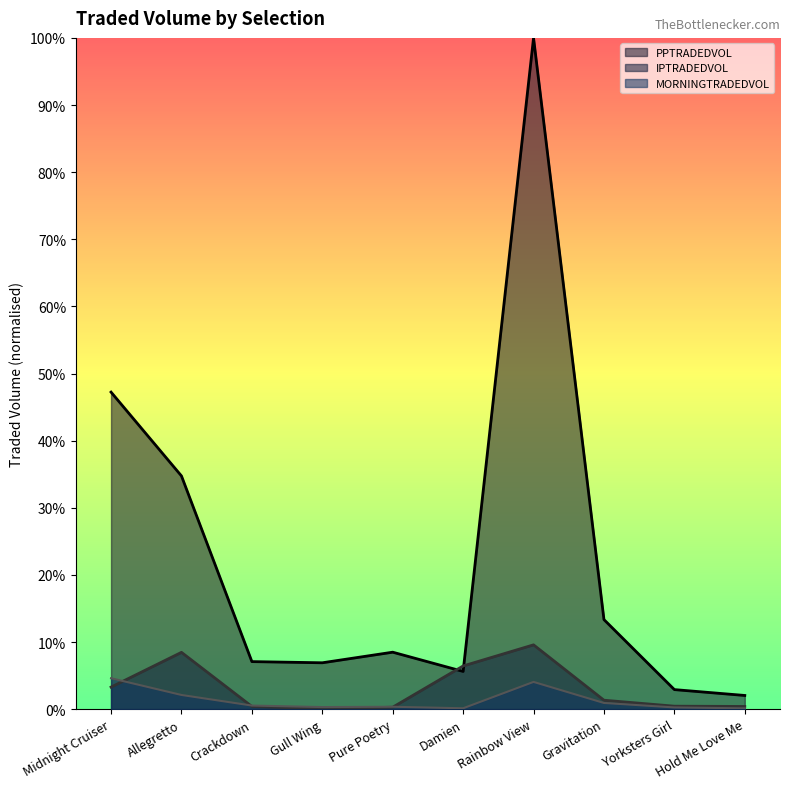

What are all the series names shown in the legend?

PPTRADEDVOL, IPTRADEDVOL, MORNINGTRADEDVOL